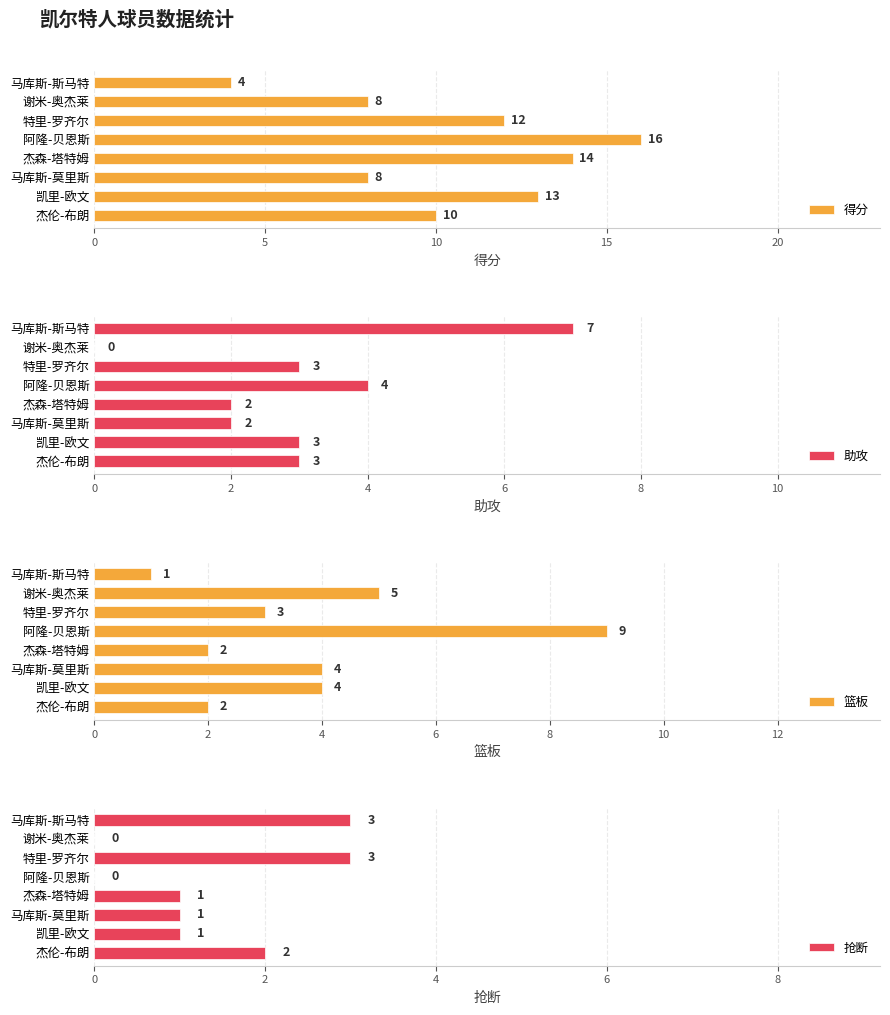

How many groups of bars are there?

8